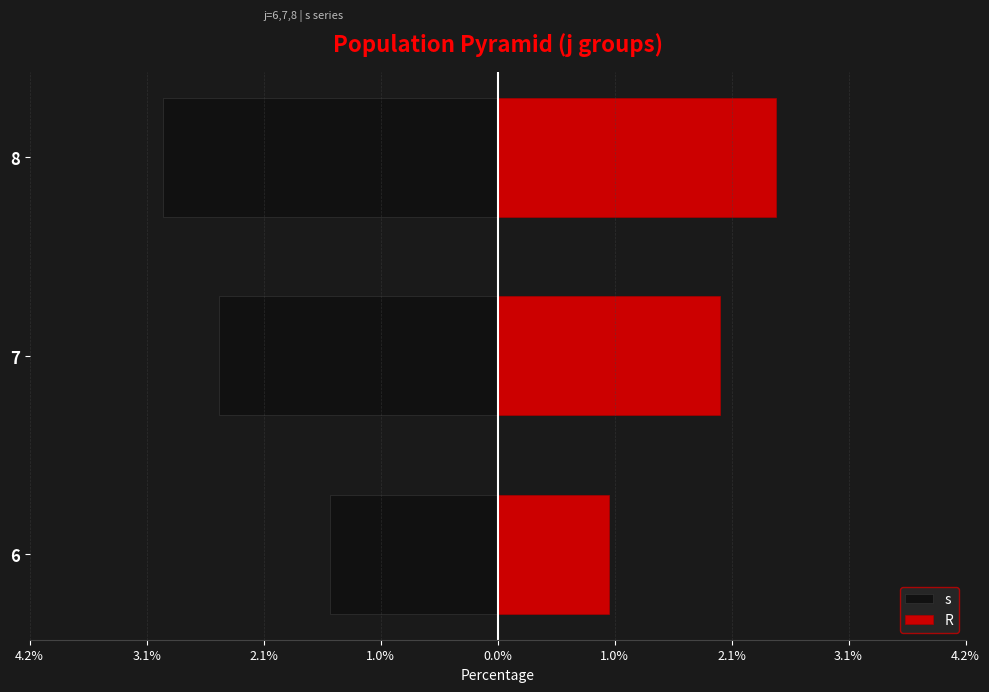

How many series are shown in this chart?

2